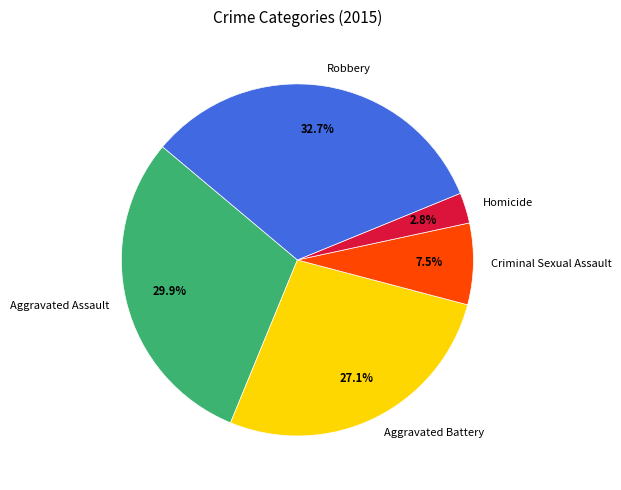

Rank the categories by value from highest to lowest.

Robbery, Aggravated Assault, Aggravated Battery, Criminal Sexual Assault, Homicide